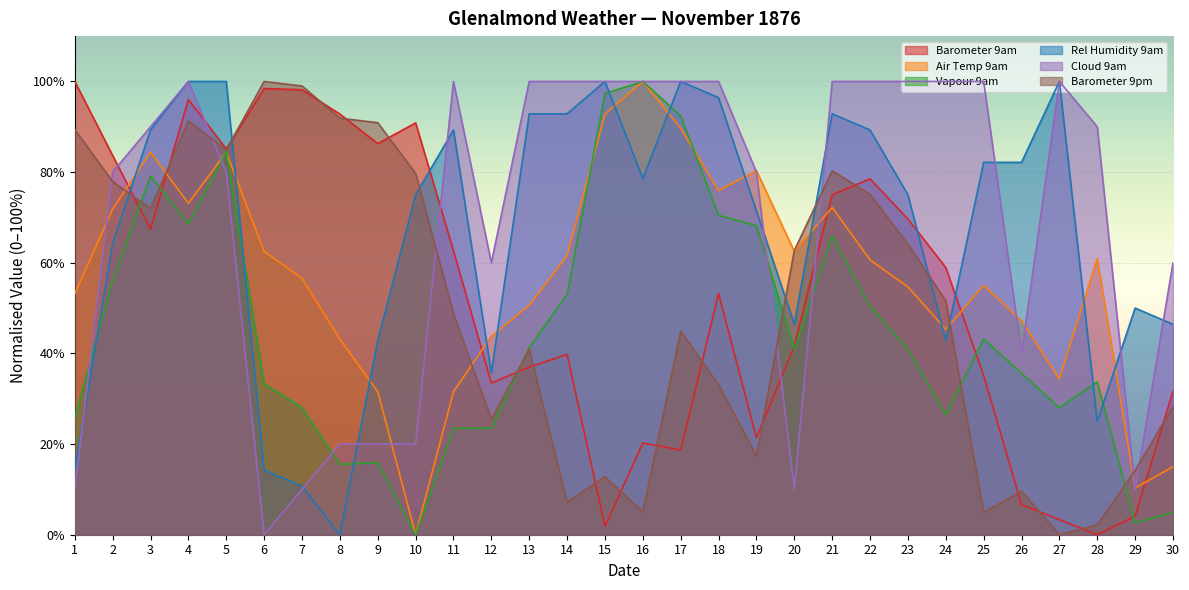

Rank the series at 1 from lowest to highest value.

Cloud 9am, Rel Humidity 9am, Vapour 9am, Air Temp 9am, Barometer 9pm, Barometer 9am